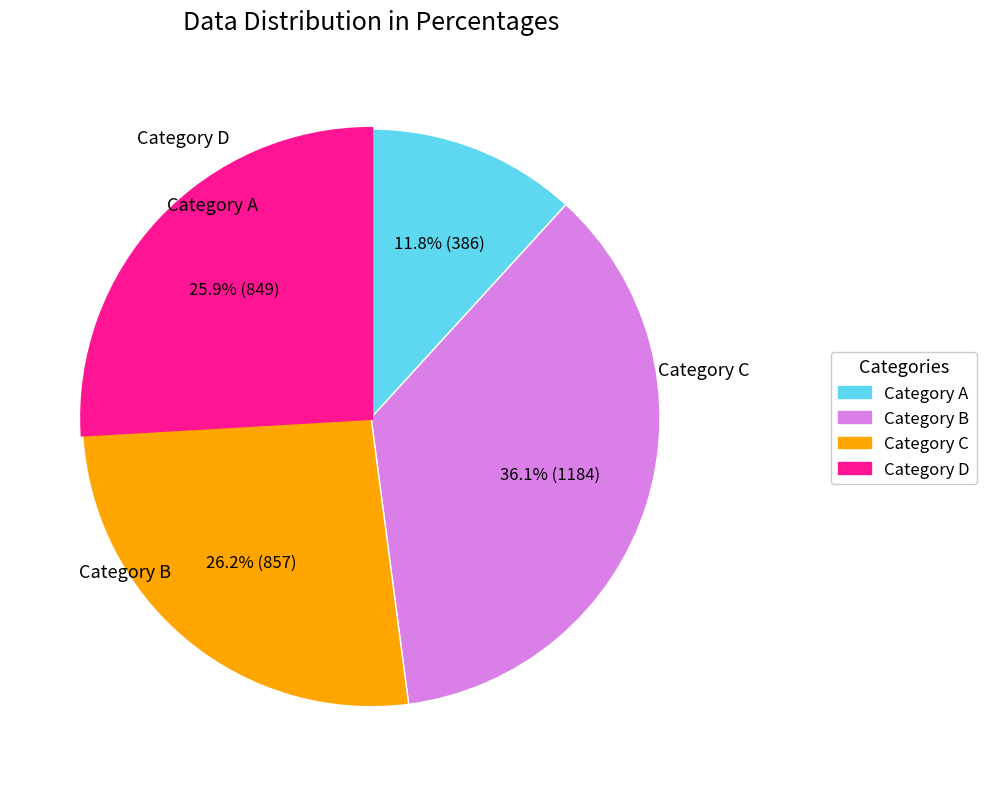

Does any single category account for the majority?

No